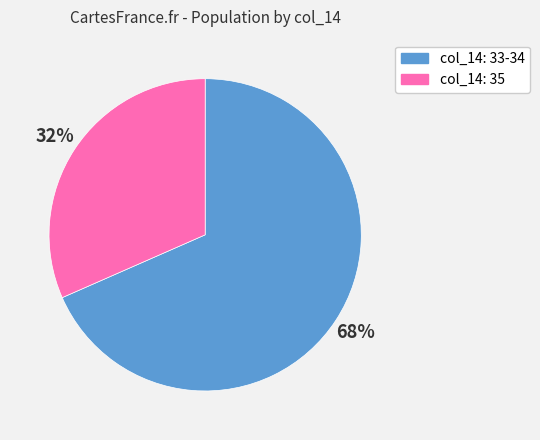

Is there a majority slice in this chart?

Yes